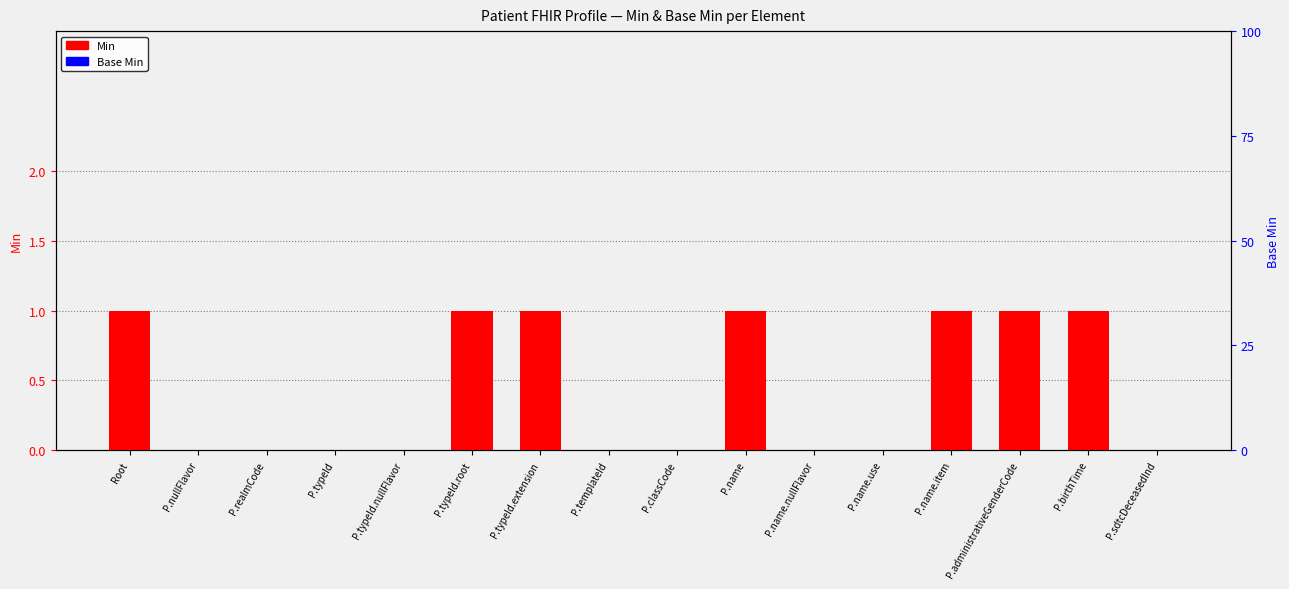

At which label is Base Min closest to 0?

Root